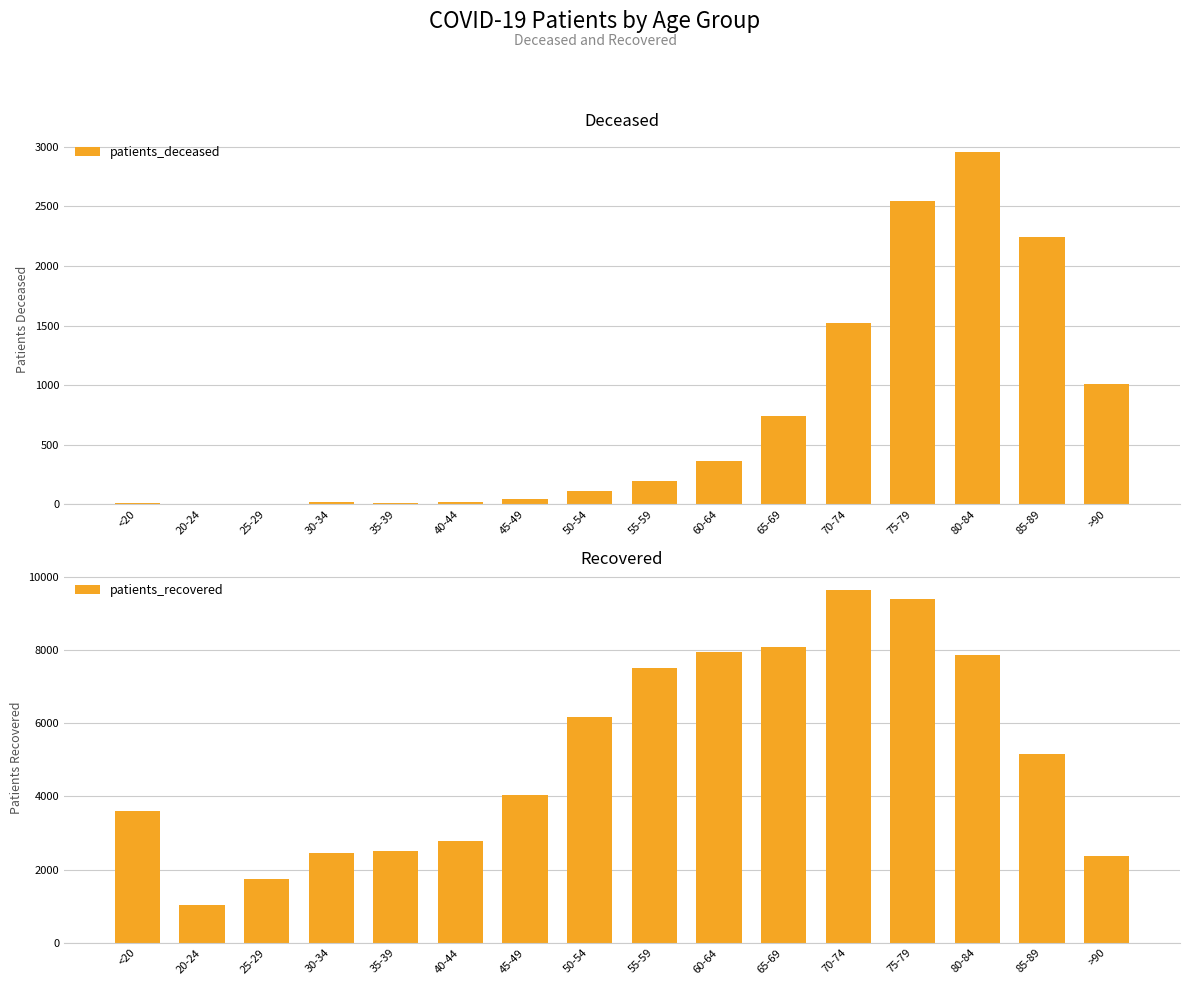

Which category has the highest value in the patients_deceased series?

80-84